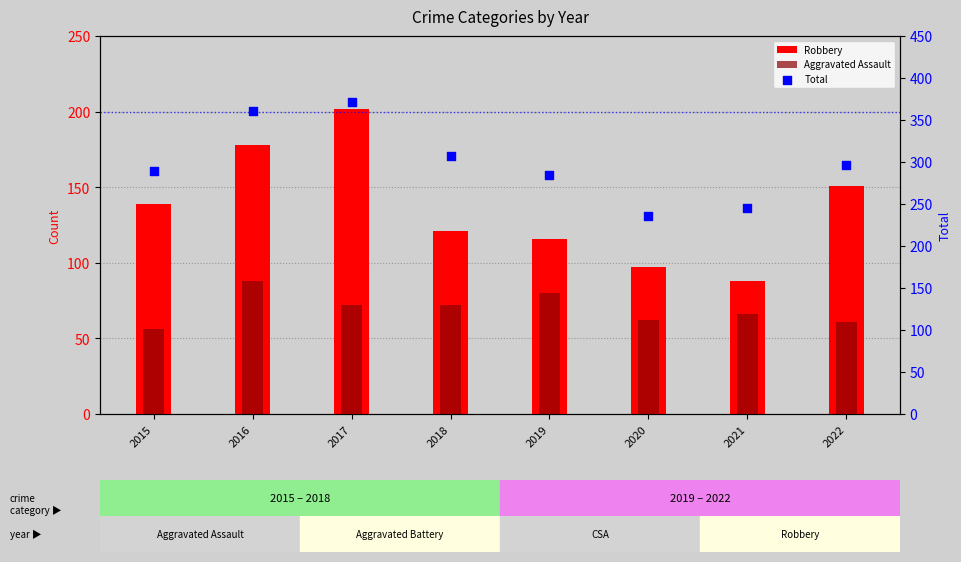

Which series has the largest Y range (max minus min)?

Total